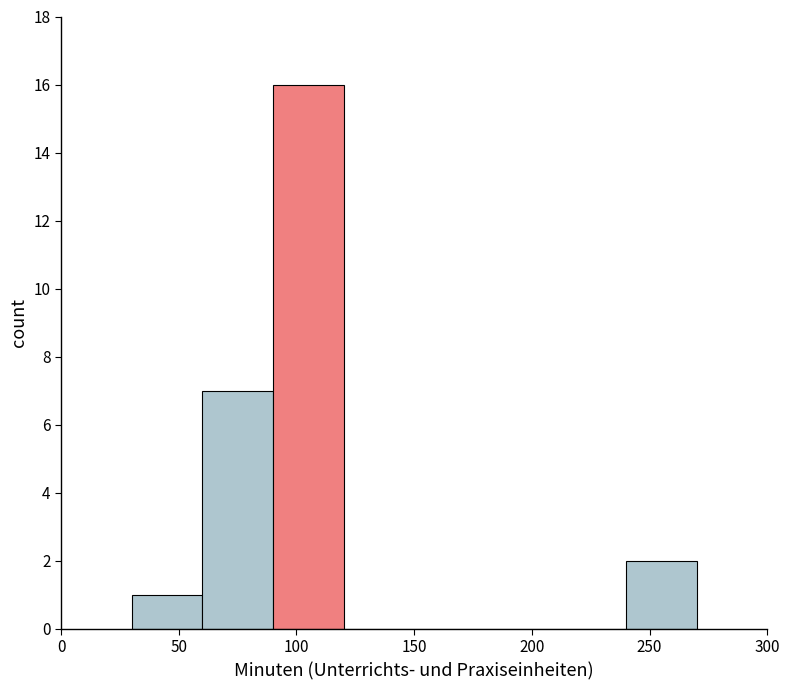

How tall is the bar that spans 60 to 90 on the x-axis? The values are not printed on the chart, so give them approximately, as read against the axis.

7